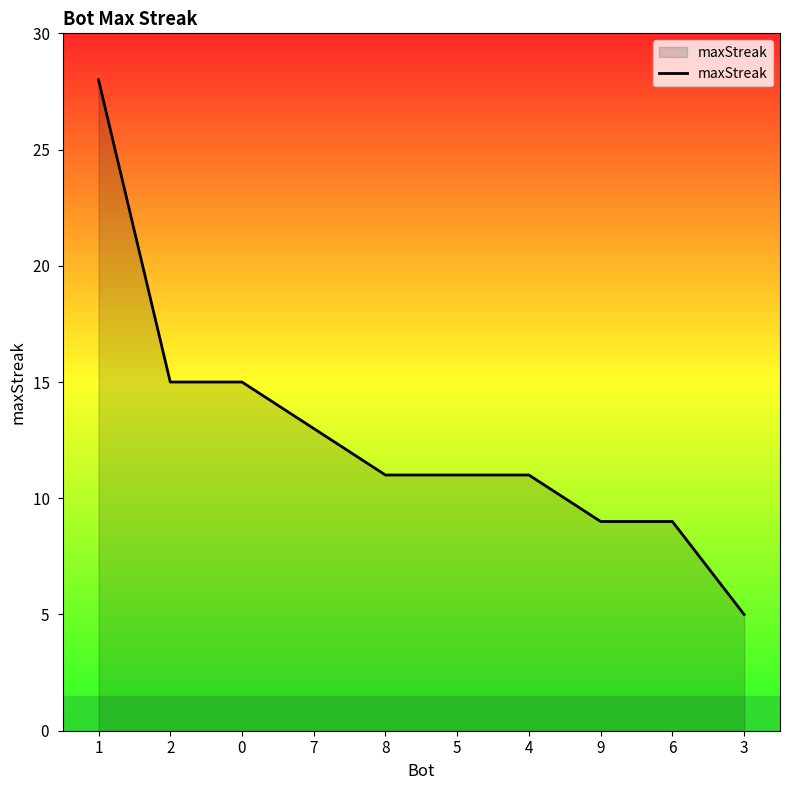

What is the maximum value shown in the chart?

28